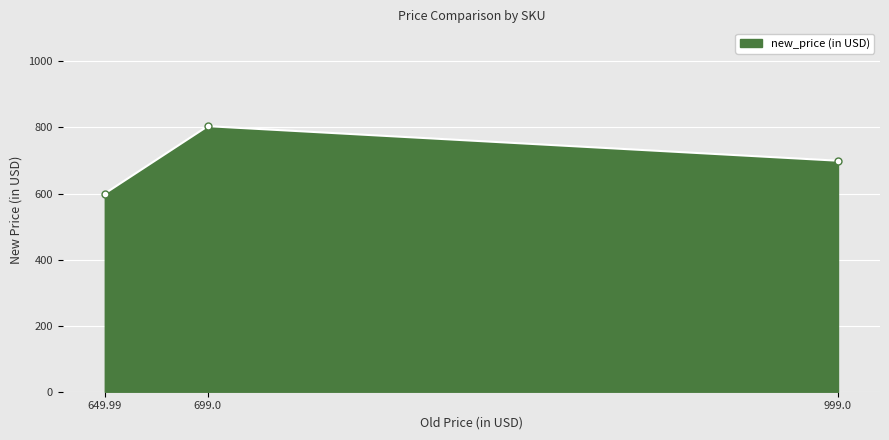

The value at 999.0 is 1201.7. True or false?

False